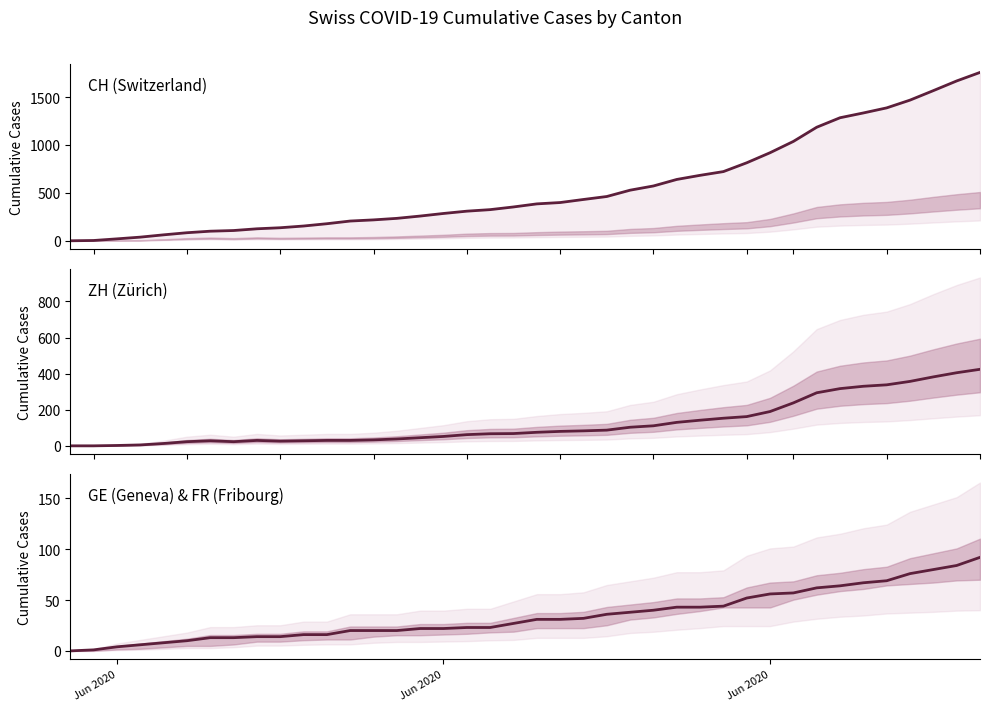

True or false: GE has more than 2 interior local peaks.

False